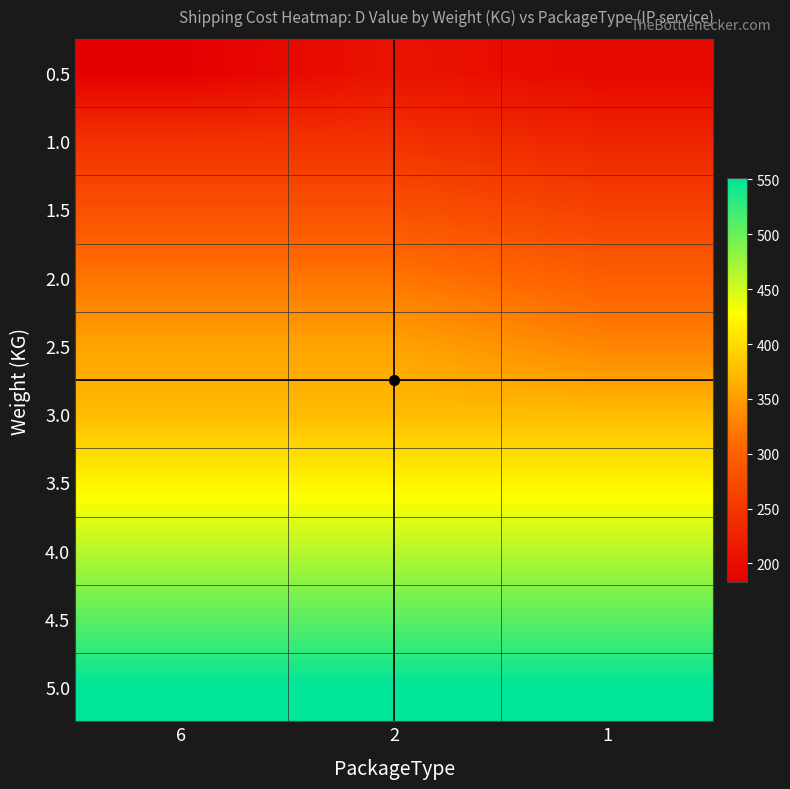

Reading left to right, list all the values displayed in this chart.

0.5: 6=183.3	2=206.3	1=193.5
1.0: 6=243.4	2=243.4	1=227.7
1.5: 6=280.5	2=280.5	1=261.8
2.0: 6=317.6	2=317.6	1=295.9
2.5: 6=354.7	2=354.7	1=330.1
3.0: 6=374.2	2=374.2	1=374.2
3.5: 6=418.4	2=418.4	1=418.4
4.0: 6=462.6	2=462.6	1=462.6
4.5: 6=506.8	2=506.8	1=506.8
5.0: 6=550.9	2=550.9	1=550.9